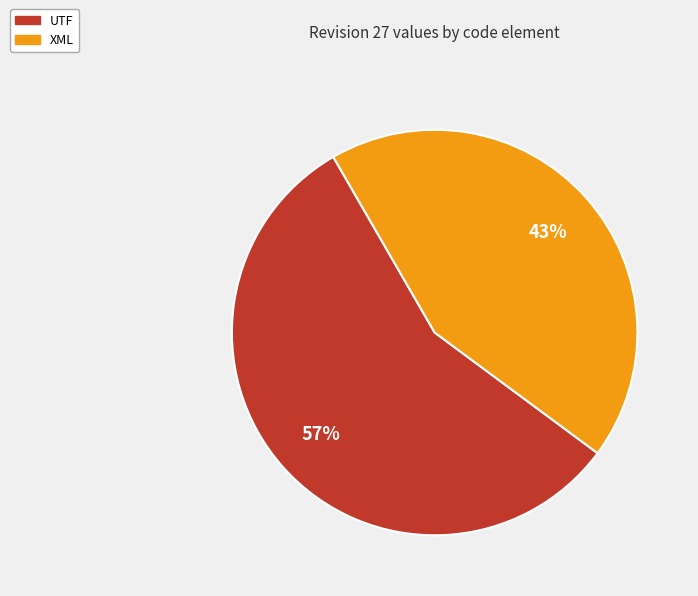

How many slices are in this pie chart?

2